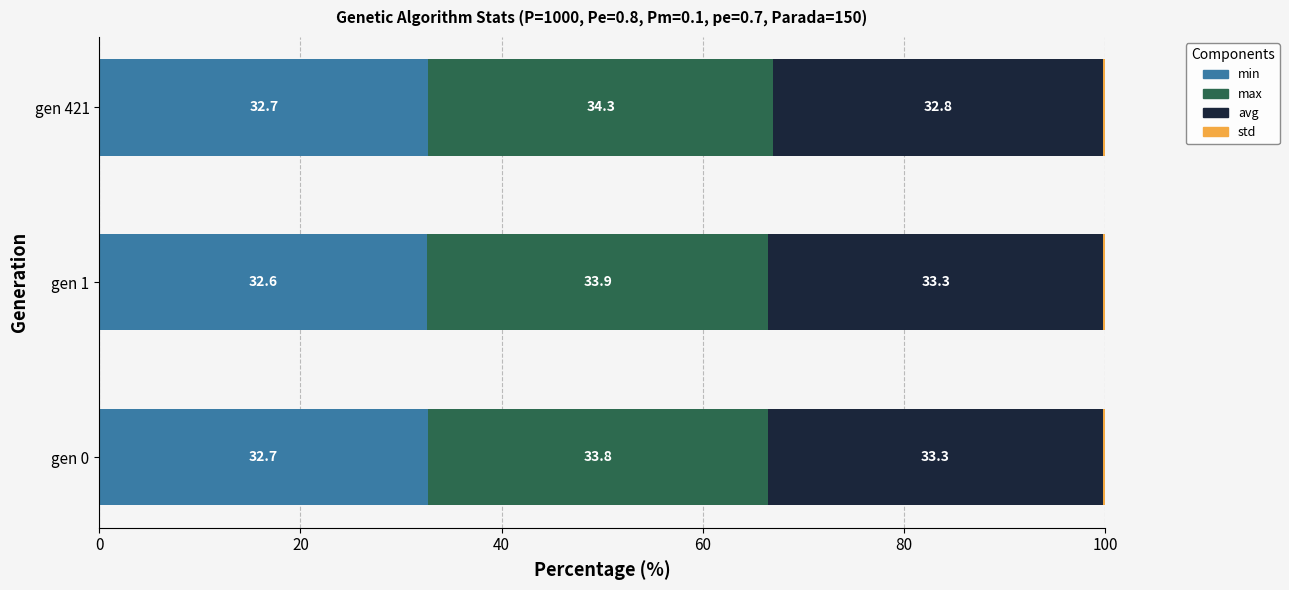

True or false: min has a value of 49.7 at gen 421.

False